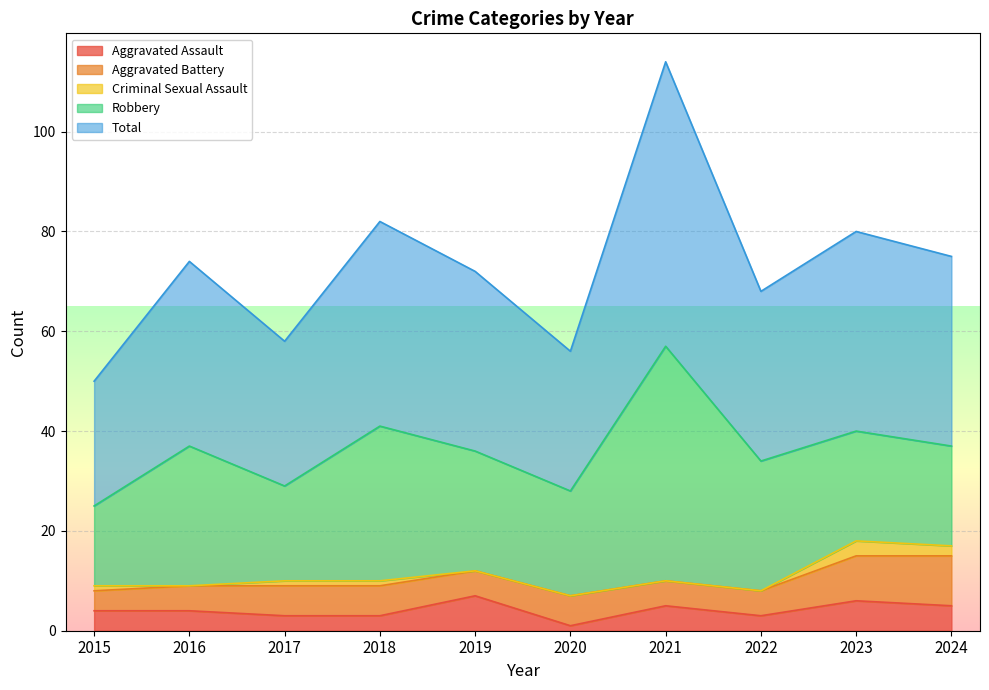

What is the average value of the Total series?

36